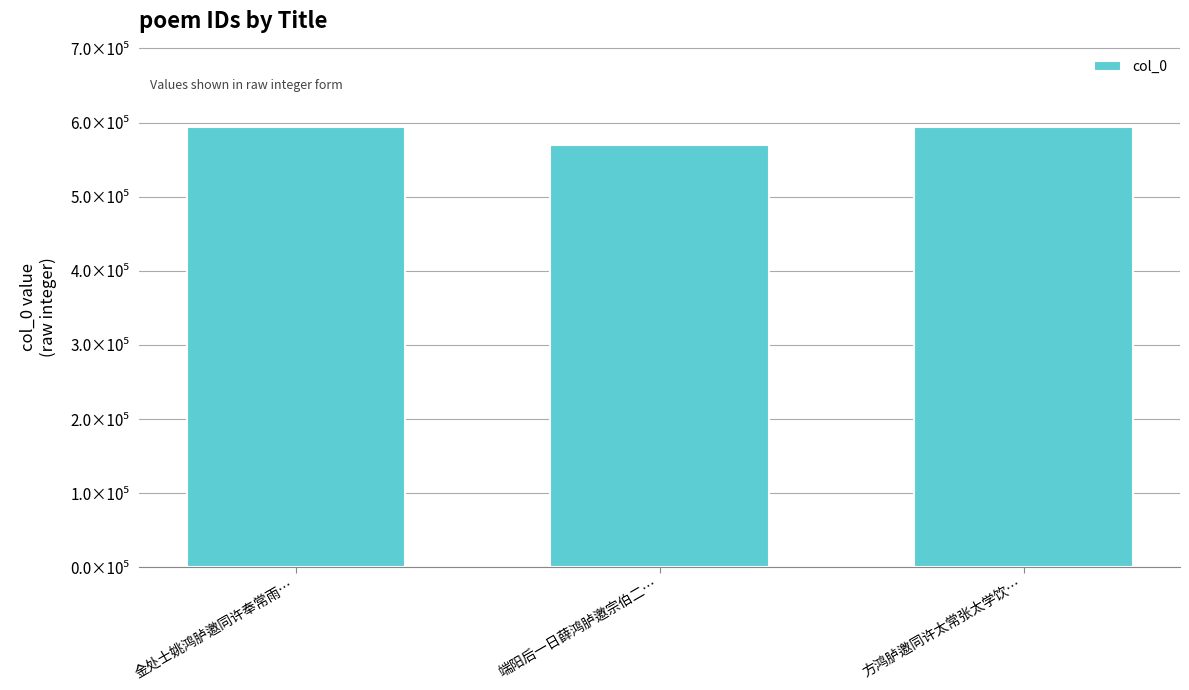

What is the value of the 2nd bar from the left?

569904